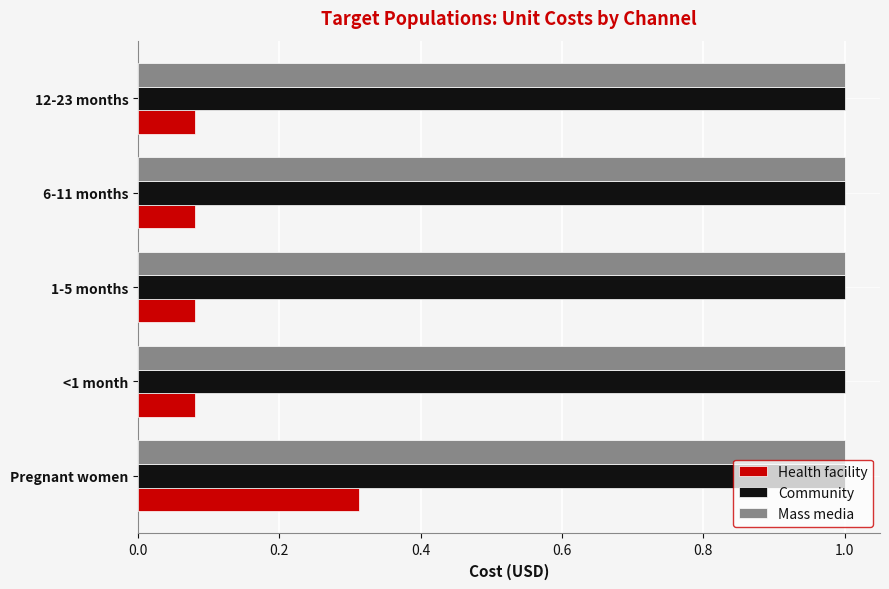

Is the value of Mass media at 6-11 months greater than the value of Health facility at 1-5 months?

Yes